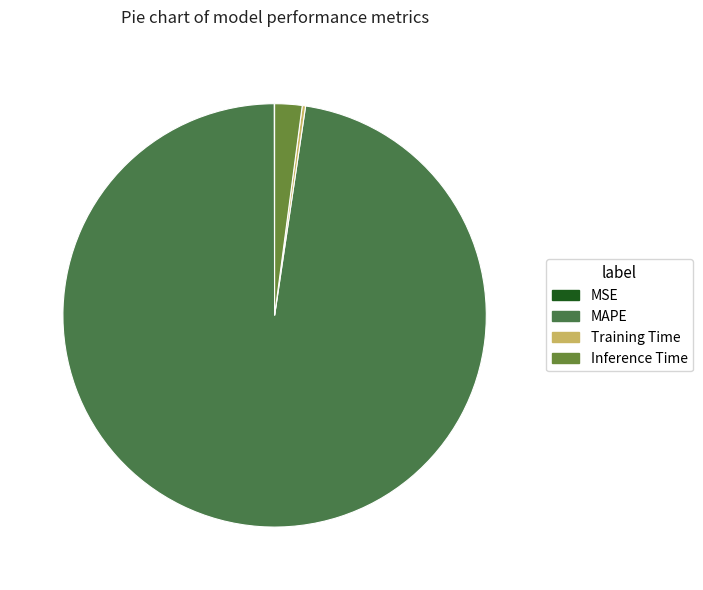

Combined, do Inference Time and MAPE account for over 50%?

Yes